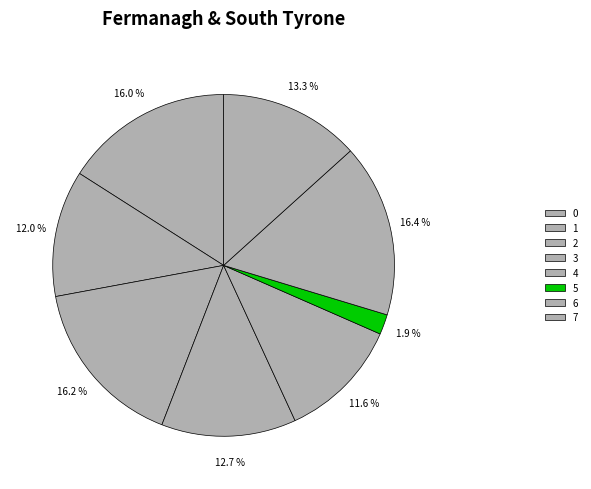

Count the number of slices in the pie.

8